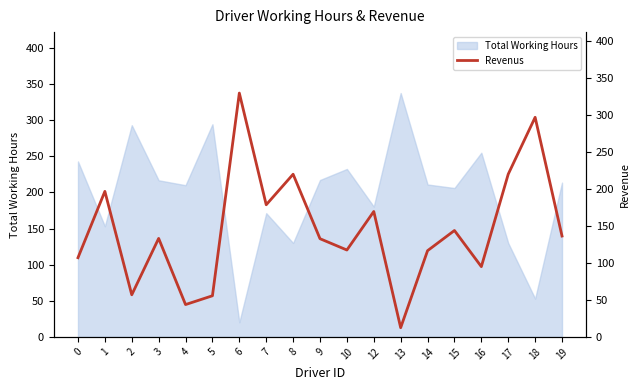

What is the greatest value displayed?

329.8